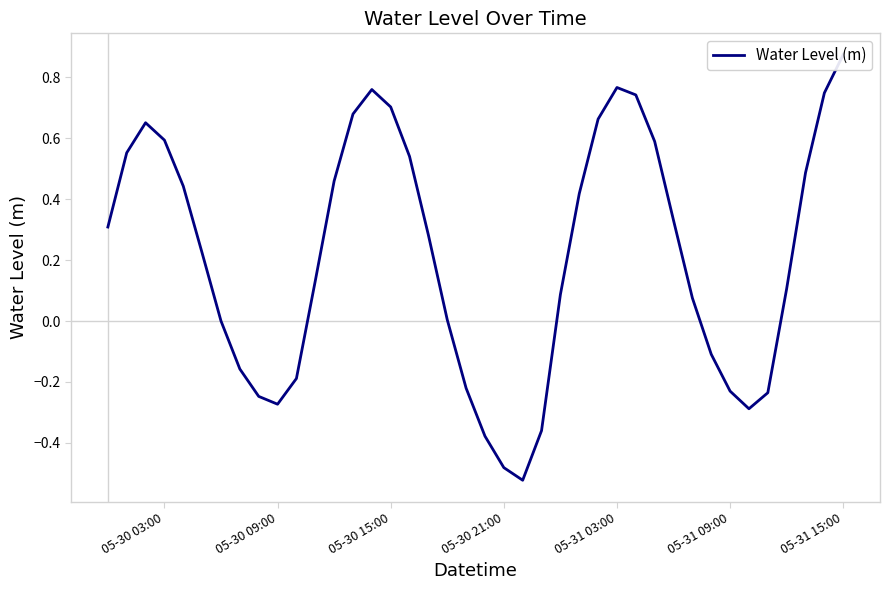

How many values are below 0?

13